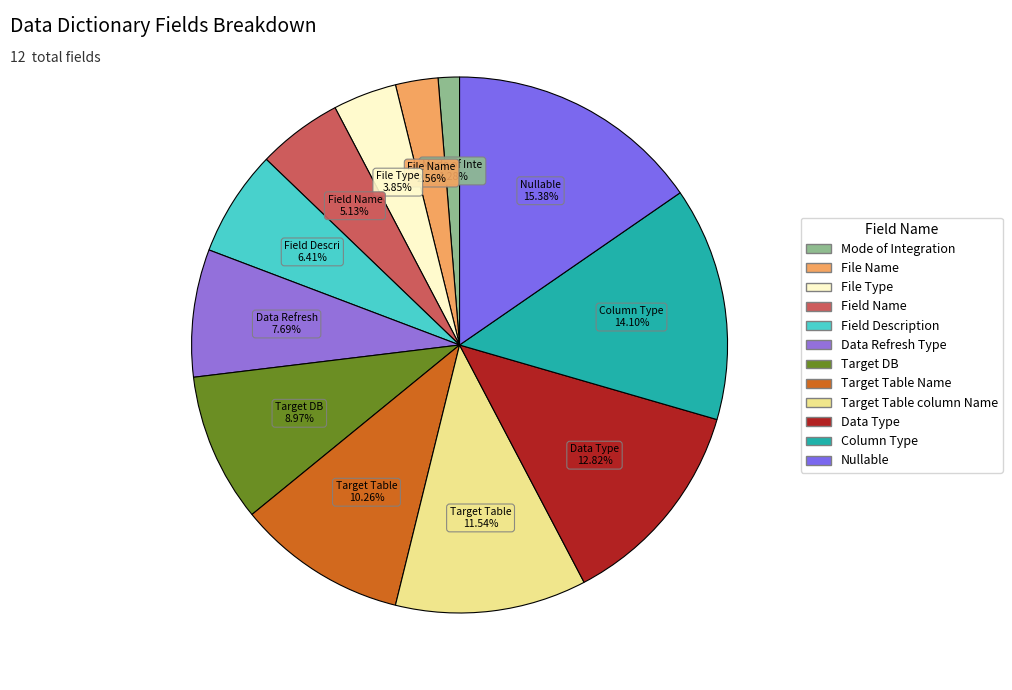

Which category has the biggest portion of the pie?

Nullable